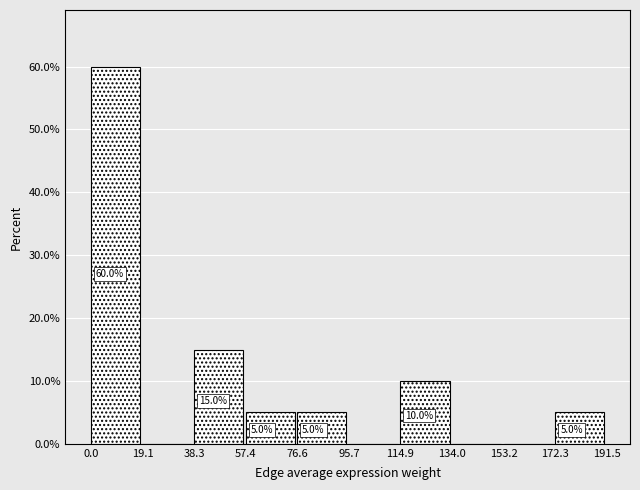

Which range on the x-axis has the tallest bar?

0.0 to 19.1